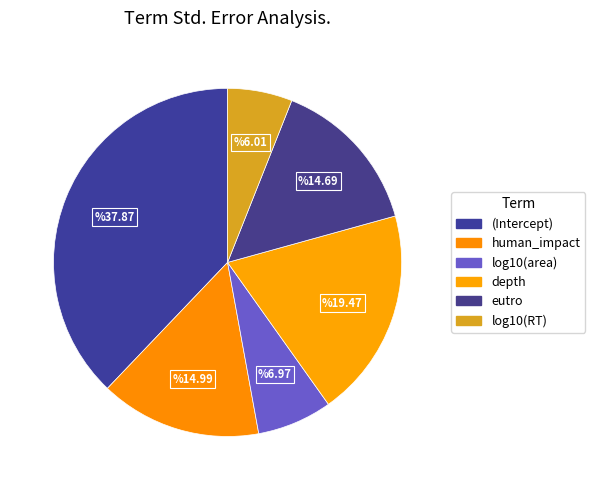

How many segments does this pie chart have?

6